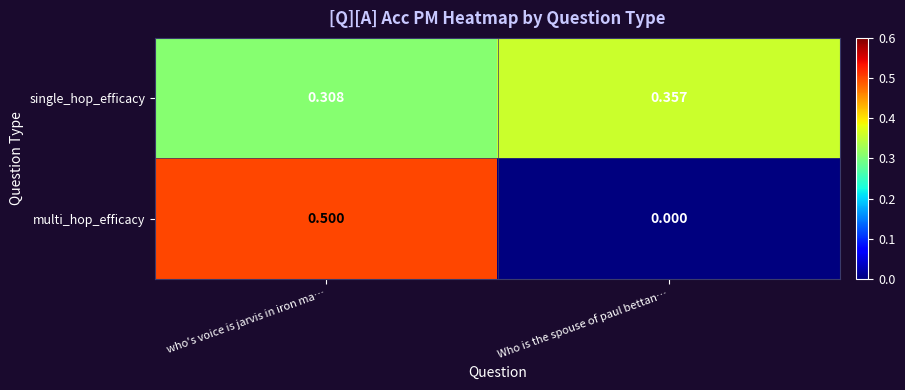

At which label does single_hop_efficacy reach its peak?

Who is the spouse of paul bettan…